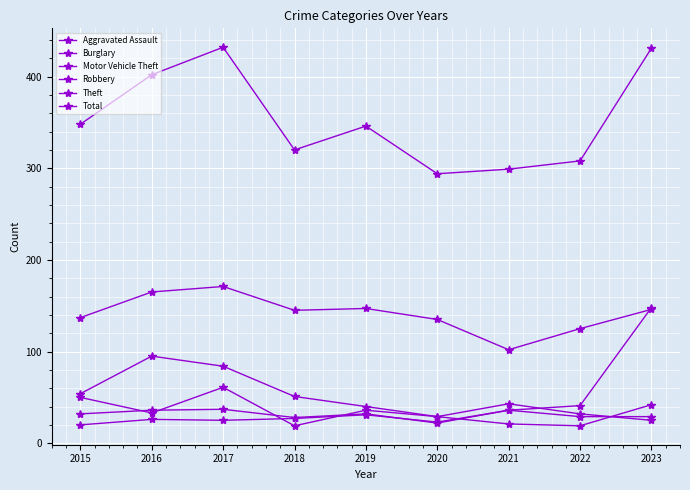

Is it true that Total equals 299 at 2021?

True